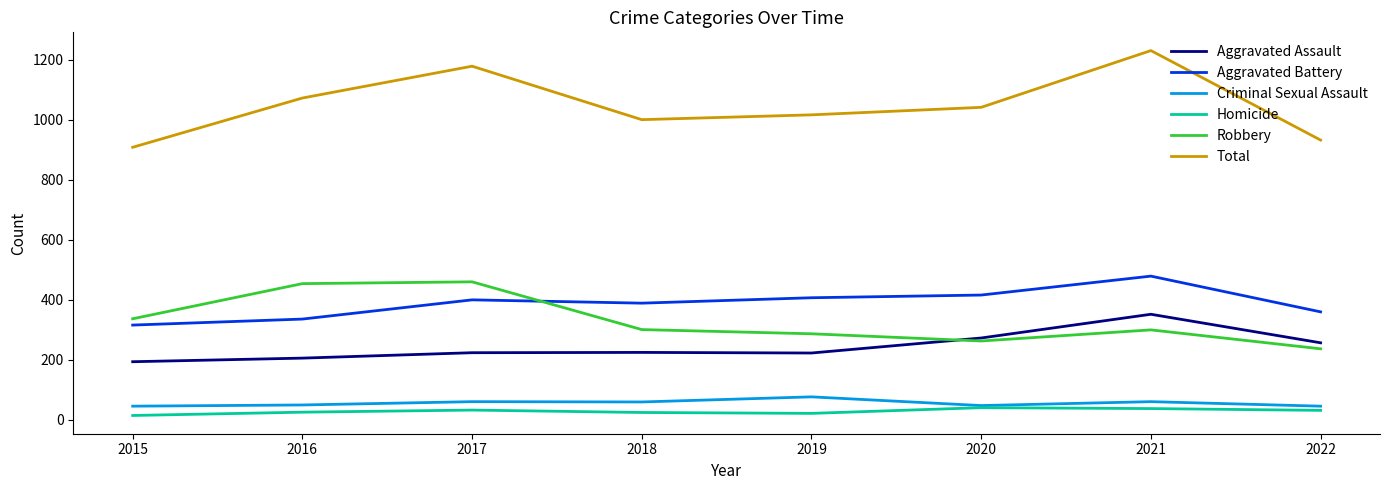

What is the minimum value shown in the chart?

15